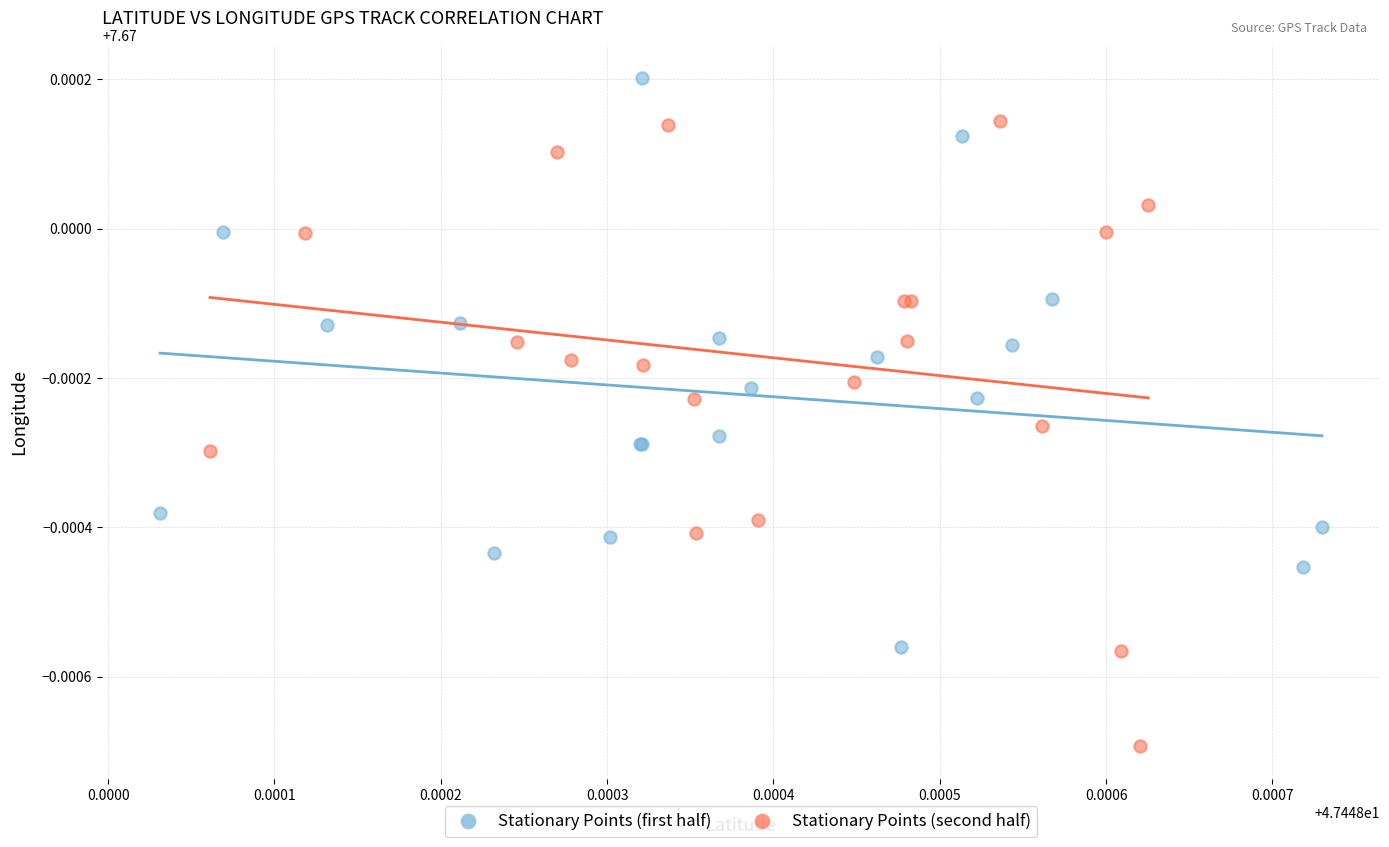

Which series contains the lowest Y value?

Stationary Points (second half)